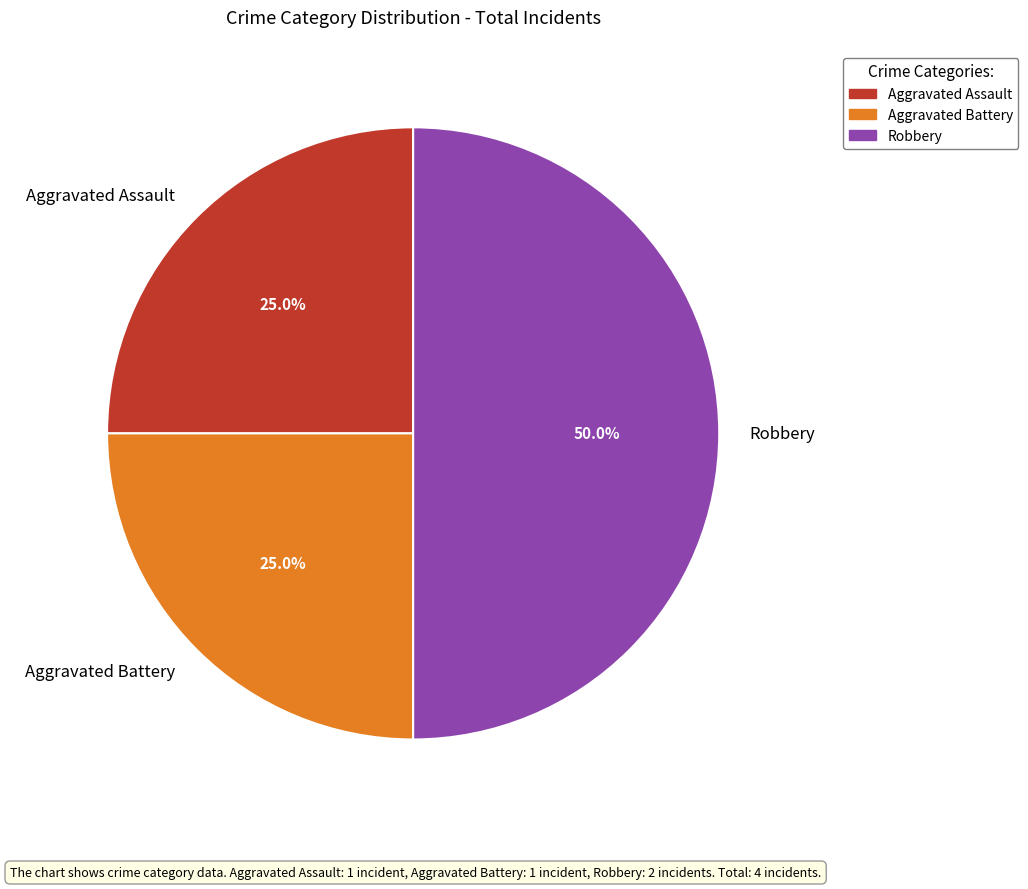

Do Aggravated Battery and Robbery together represent more than half of the pie?

Yes